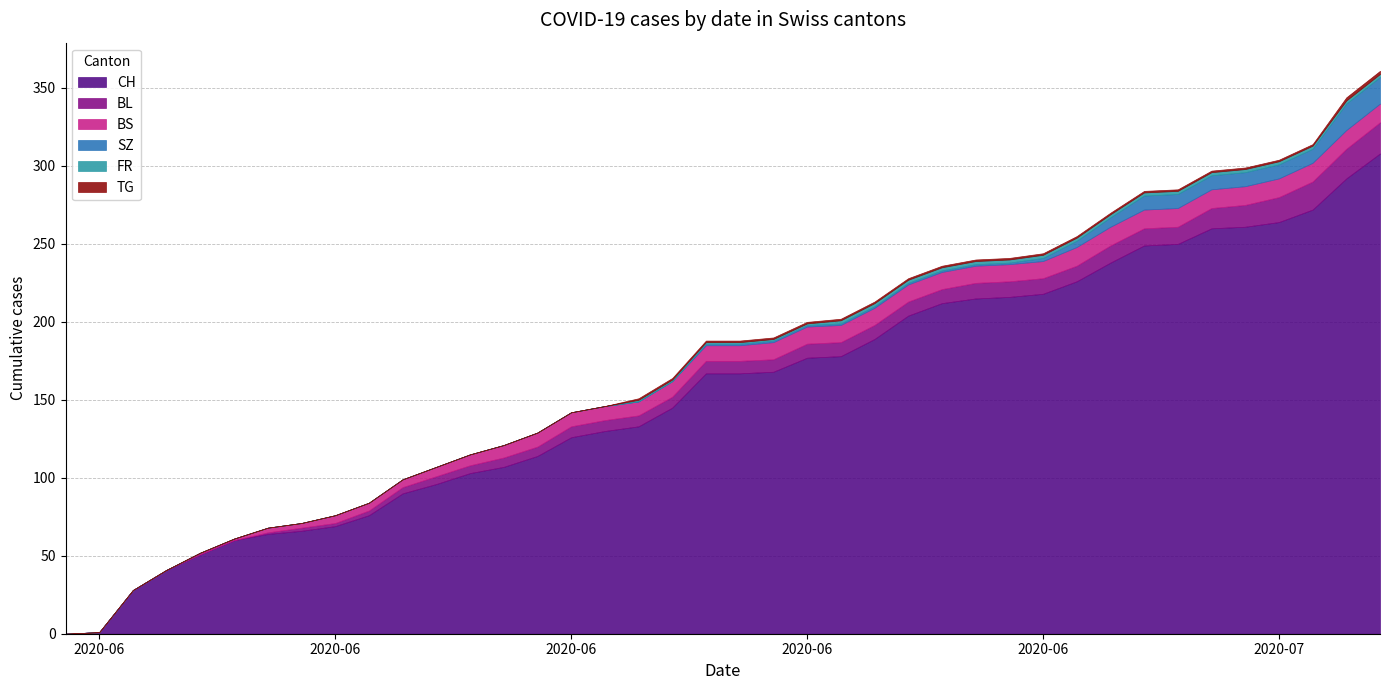

Reading left to right, what are all the values shown in this chart?

CH: 0=0	1=1	2=28	3=41	4=51	5=60	6=64	7=66	8=69	9=76	10=90	11=96	12=103	13=107	14=114	15=126	16=130	17=133	18=145	19=167	20=167	21=168	22=177	23=178	24=189	25=204	26=212	27=215	28=216	29=218	30=226	31=238	32=249	33=250	34=260	35=261	36=264	37=272	38=292	39=308
BL: 0=0	1=0	2=0	3=0	4=0	5=0	6=1	7=2	8=2	9=3	10=4	11=5	12=5	13=6	14=6	15=7	16=7	17=7	18=7	19=8	20=8	21=8	22=9	23=9	24=9	25=9	26=9	27=10	28=10	29=10	30=10	31=11	32=11	33=11	34=13	35=14	36=16	37=18	38=19	39=20
BS: 0=0	1=0	2=0	3=0	4=1	5=1	6=3	7=3	8=5	9=5	10=5	11=6	12=7	13=8	14=9	15=9	16=9	17=9	18=10	19=10	20=10	21=11	22=11	23=11	24=11	25=11	26=11	27=11	28=11	29=11	30=12	31=12	32=12	33=12	34=12	35=12	36=12	37=12	38=12	39=12
SZ: 0=0	1=0	2=0	3=0	4=0	5=0	6=0	7=0	8=0	9=0	10=0	11=0	12=0	13=0	14=0	15=0	16=0	17=0	18=0	19=1	20=1	21=1	22=1	23=1	24=1	25=1	26=1	27=1	28=1	29=2	30=4	31=6	32=9	33=9	34=9	35=9	36=9	37=9	38=17	39=17
FR: 0=0	1=0	2=0	3=0	4=0	5=0	6=0	7=0	8=0	9=0	10=0	11=0	12=0	13=0	14=0	15=0	16=0	17=1	18=1	19=1	20=1	21=1	22=1	23=2	24=2	25=2	26=2	27=2	28=2	29=2	30=2	31=2	32=2	33=2	34=2	35=2	36=2	37=2	38=2	39=2
TG: 0=0	1=0	2=0	3=0	4=0	5=0	6=0	7=0	8=0	9=0	10=0	11=0	12=0	13=0	14=0	15=0	16=0	17=1	18=1	19=1	20=1	21=1	22=1	23=1	24=1	25=1	26=1	27=1	28=1	29=1	30=1	31=1	32=1	33=1	34=1	35=1	36=1	37=1	38=2	39=2